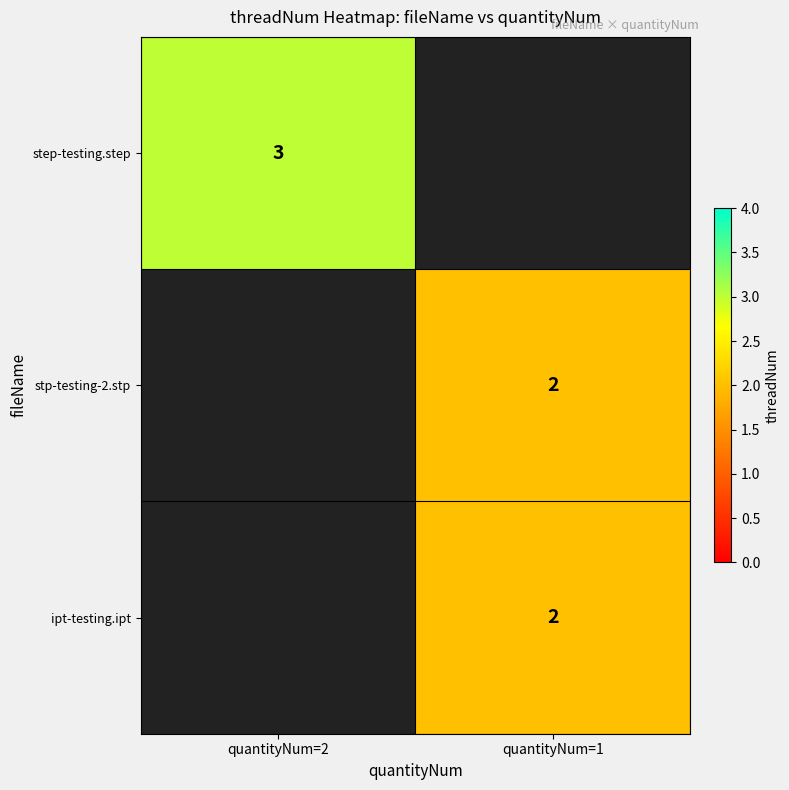

The value of ipt-testing.ipt at quantityNum=1 is 2. True or false?

True